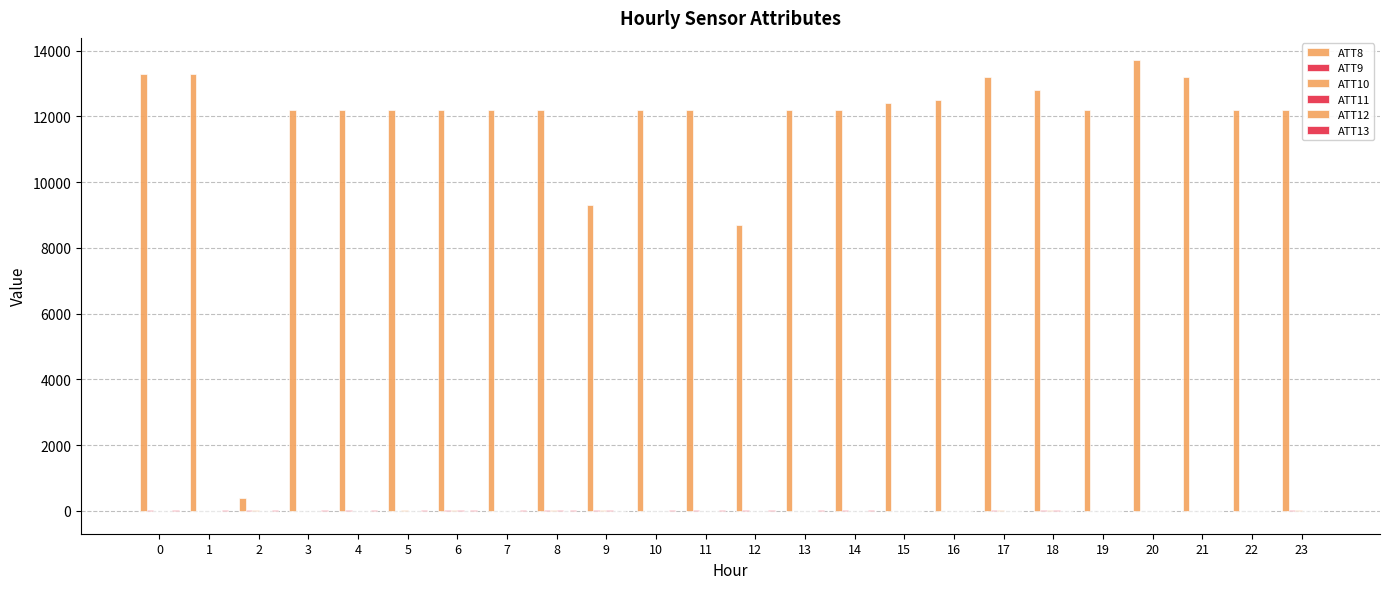

How many data points does each series have?

24